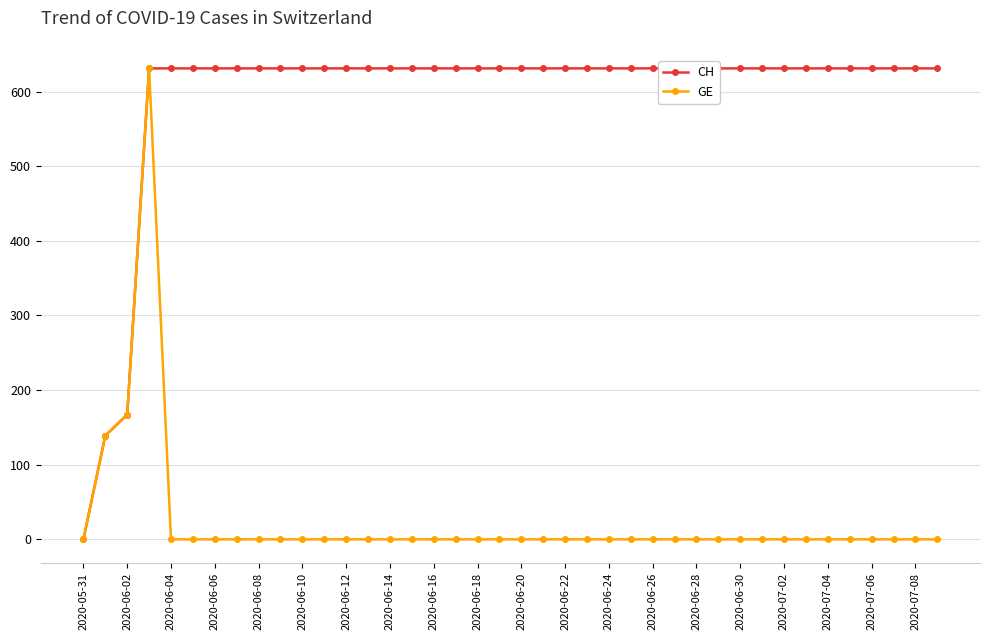

What is the difference between the highest and lowest values at 27?

631